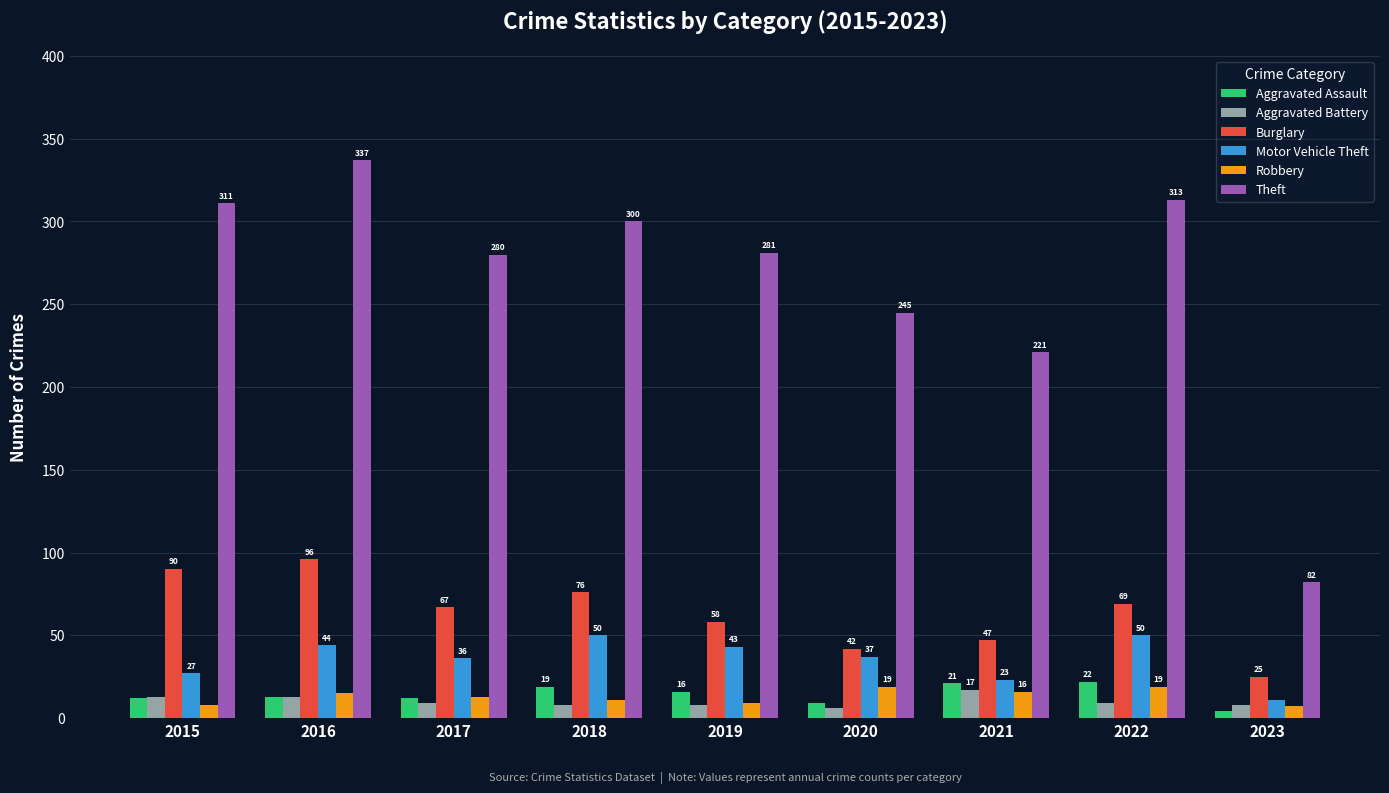

What is the difference between the maximum and second lowest values in the Robbery series?

11